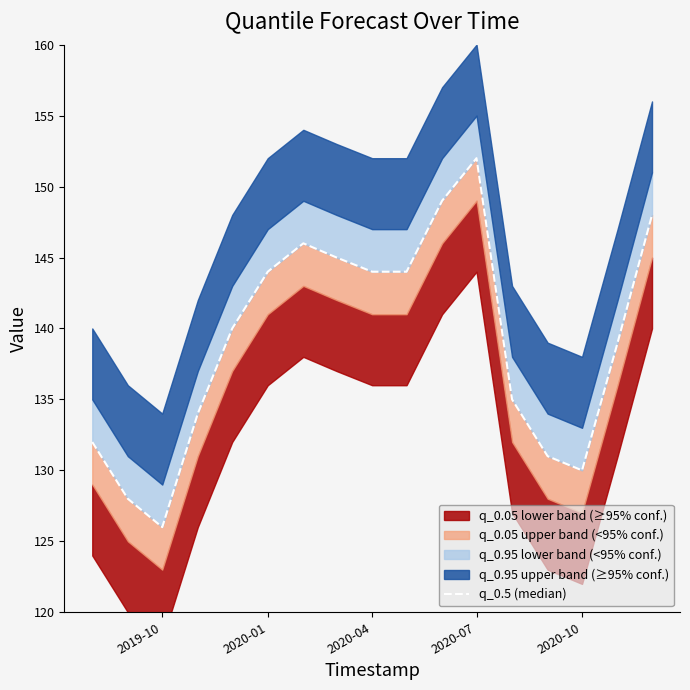

Count the number of categories in the chart.

17